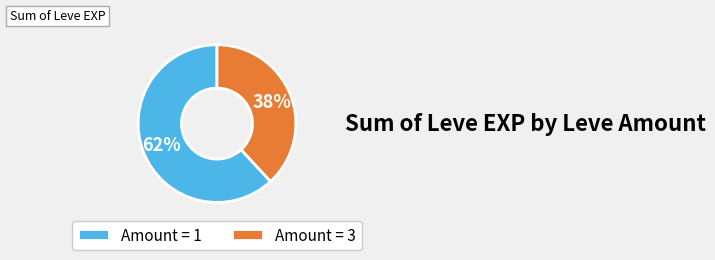

What percentage is the Amount = 1 slice, to the nearest percent?

62%